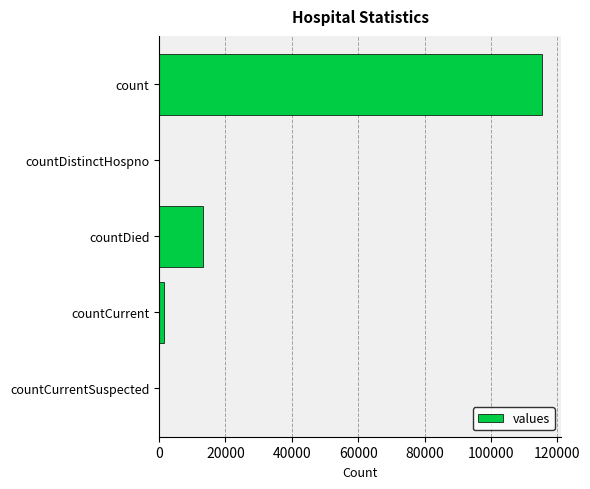

What is the average value?

26021